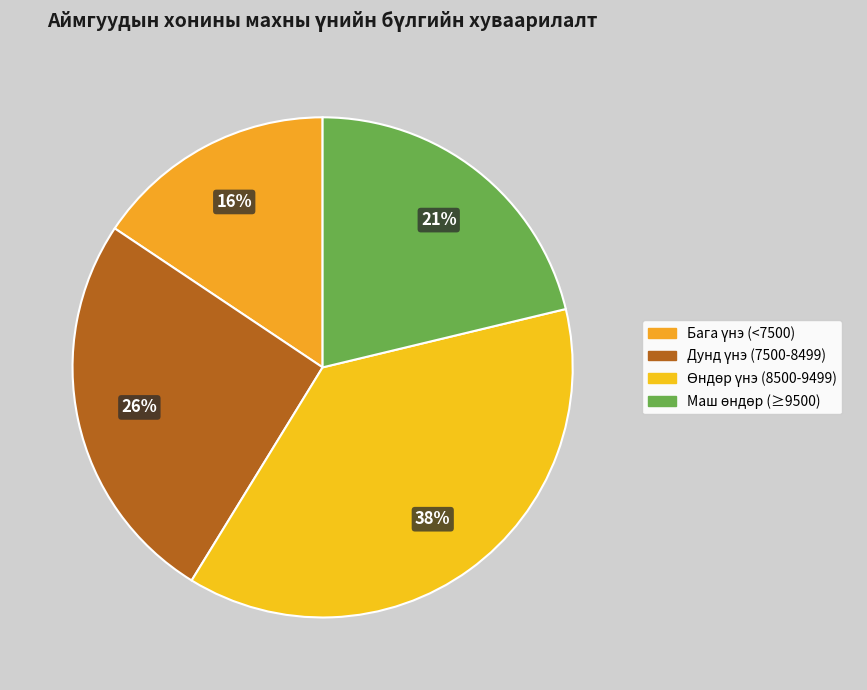

How many segments does this pie chart have?

4